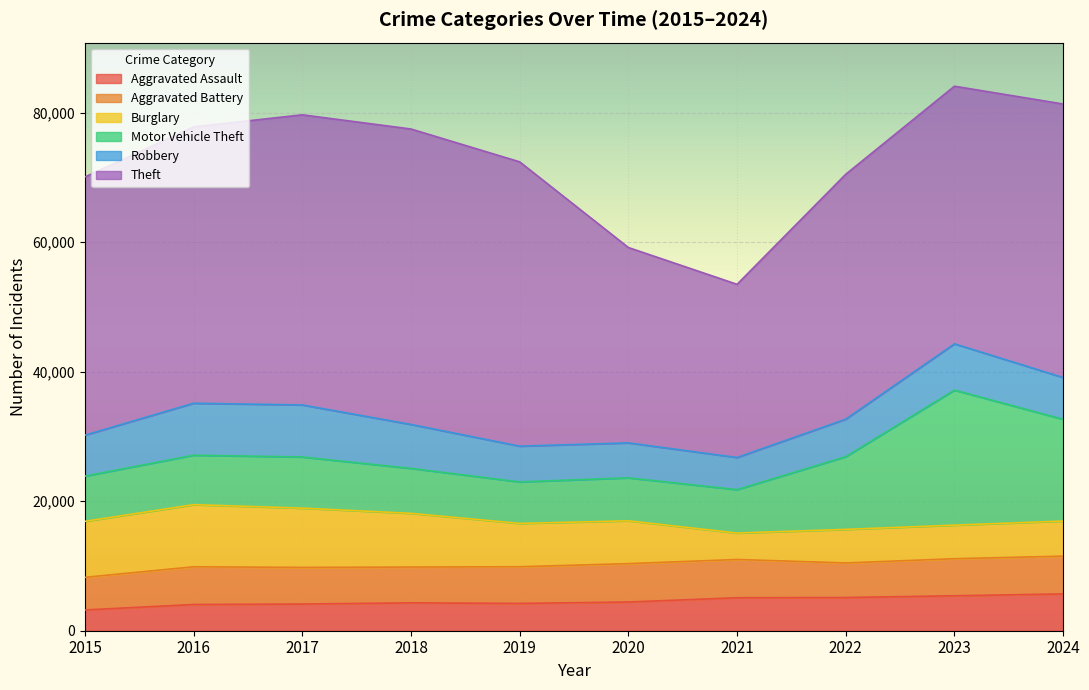

Reading left to right, what are all the values shown in this chart?

Aggravated Assault: 3205	4048	4119	4303	4216	4432	5089	5125	5396	5685
Aggravated Battery: 5035	5821	5656	5525	5661	5927	5908	5339	5719	5829
Burglary: 8646	9589	9150	8292	6689	6609	4080	5180	5183	5417
Motor Vehicle Theft: 6979	7636	7896	6939	6409	6635	6705	11223	20847	15704
Robbery: 6322	8026	8035	6787	5519	5397	4960	5793	7143	6455
Theft: 39863	42667	44788	45608	43890	30158	26736	37809	39774	42224